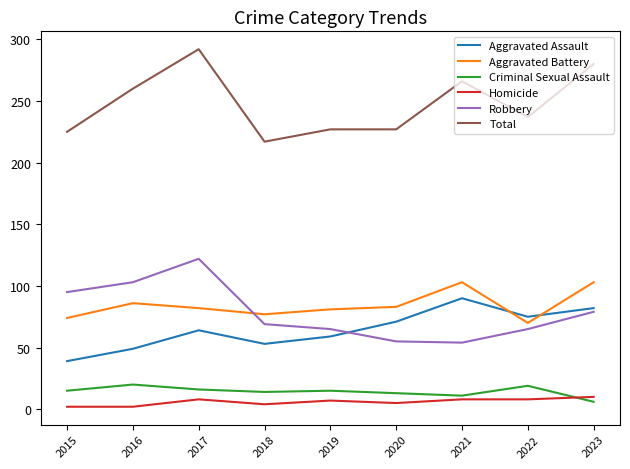

True or false: Total has more than 1 points higher than both neighbors.

True